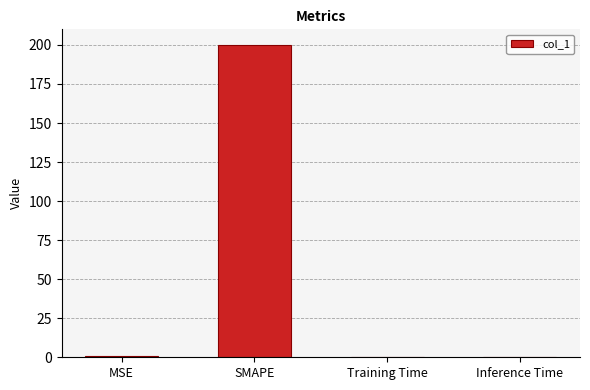

The value at SMAPE is 288.2. True or false?

False